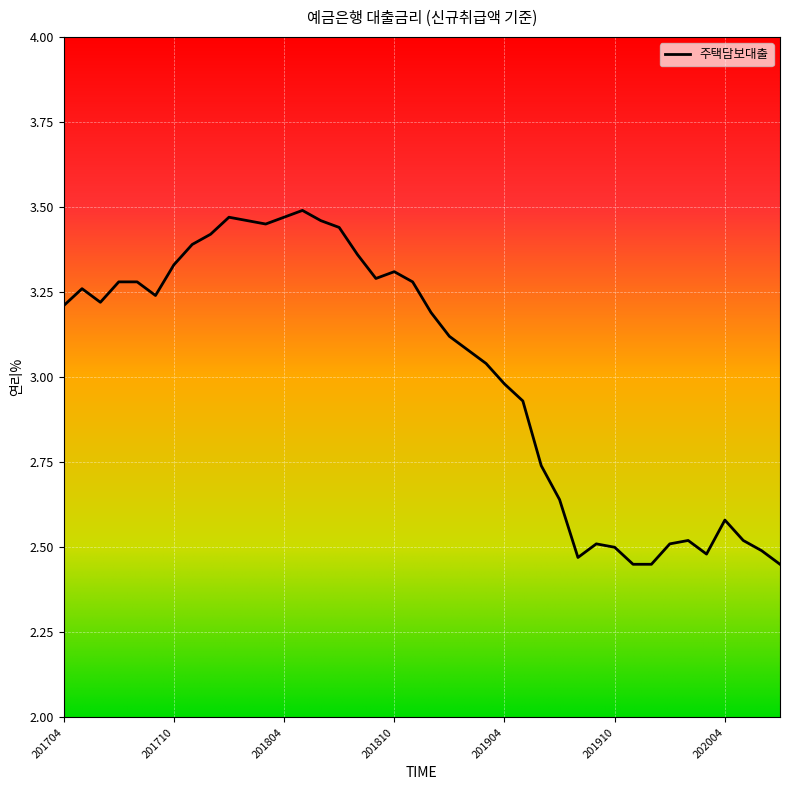

What is the difference between the maximum and minimum values?

1.0